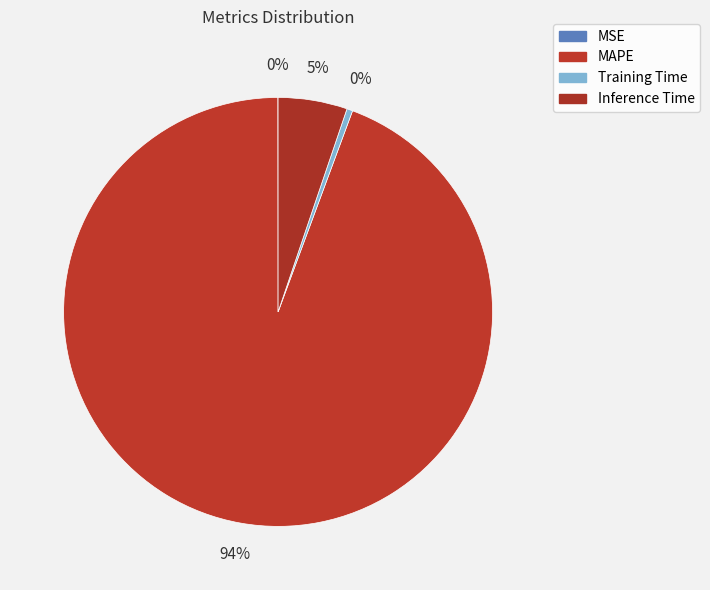

What percentage do MAPE and Inference Time together represent?

99.5%